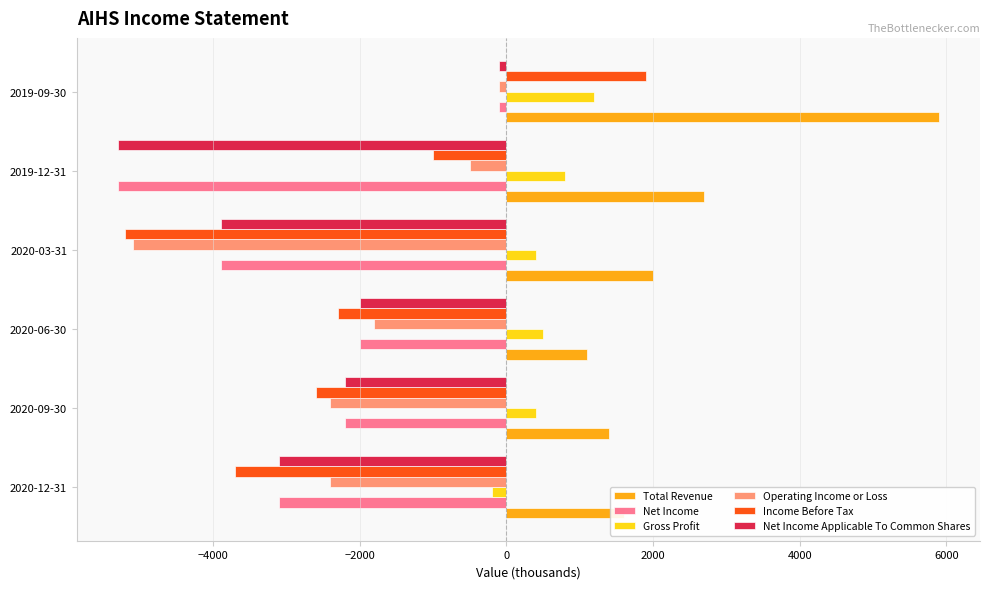

What is the sum of all Net Income values?

-16600